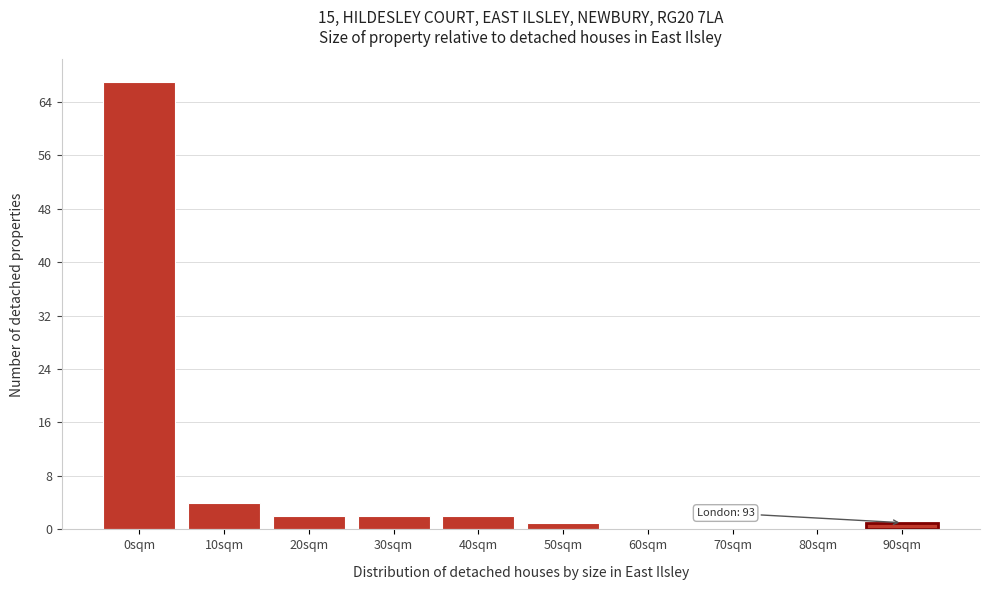

Reading right to left, list all the values displayed in this chart.

90sqm=1	80sqm=0	70sqm=0	60sqm=0	50sqm=1	40sqm=2	30sqm=2	20sqm=2	10sqm=4	0sqm=67